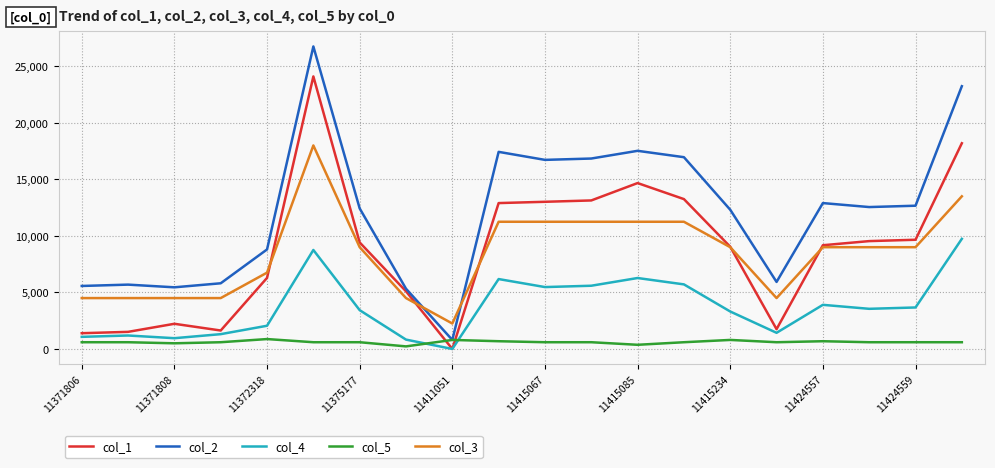

Which series has the widest spread of values?

col_2